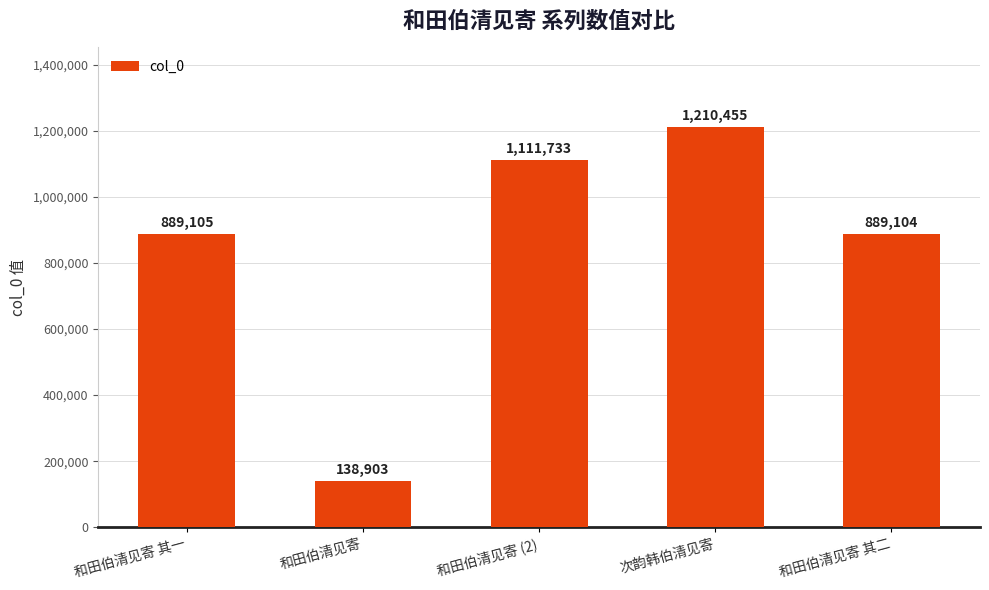

What is the approximate value at 和田伯清见寄?

138903